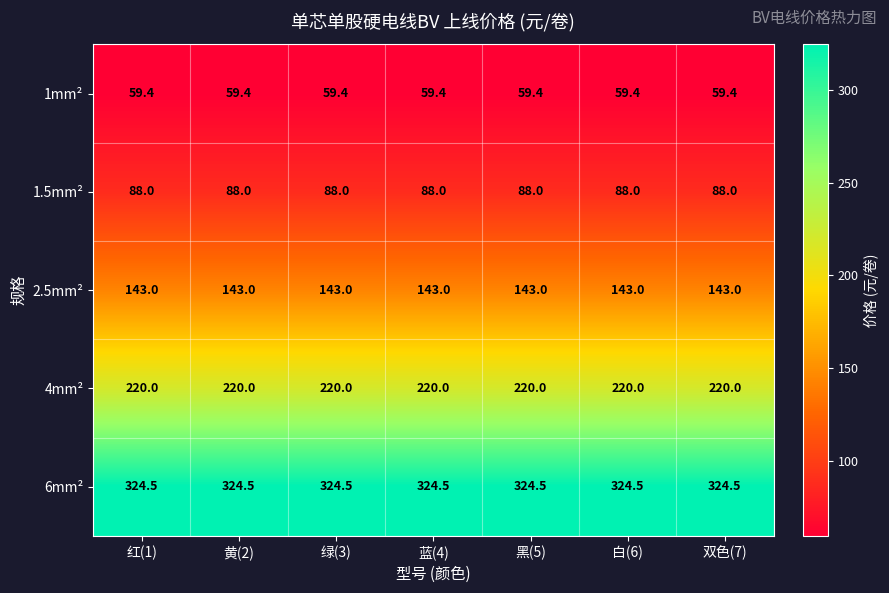

What is the sum of all 4mm² values?

1540.0